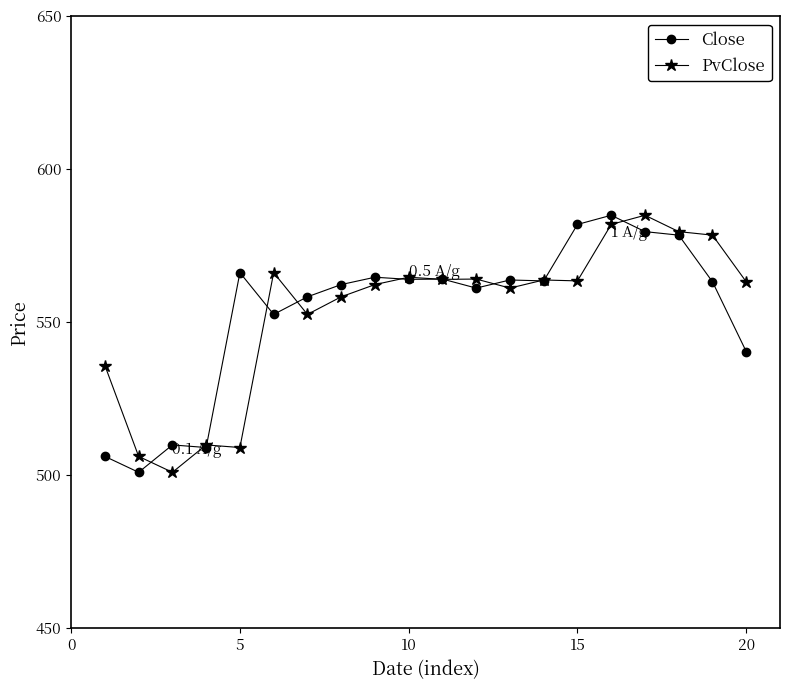

How many series are shown in this chart?

2